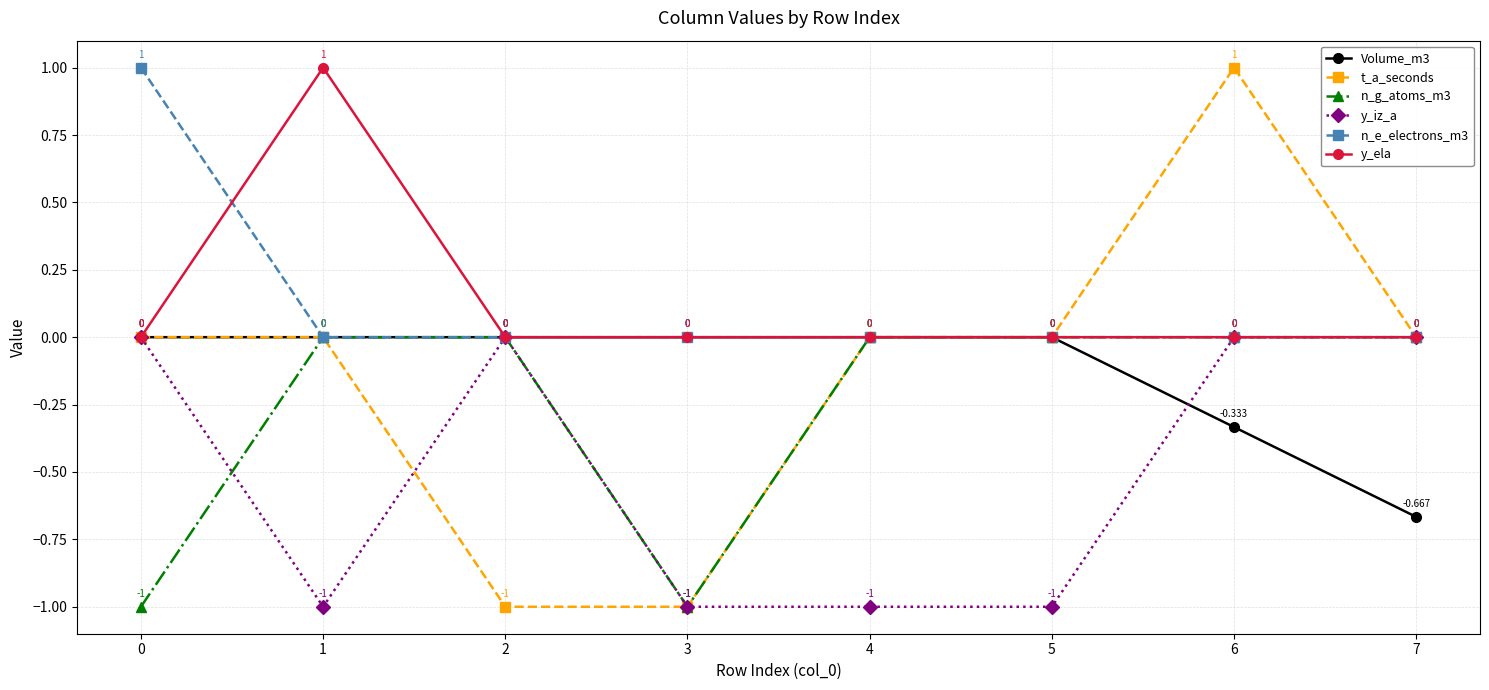

How many categories are shown in the chart?

8